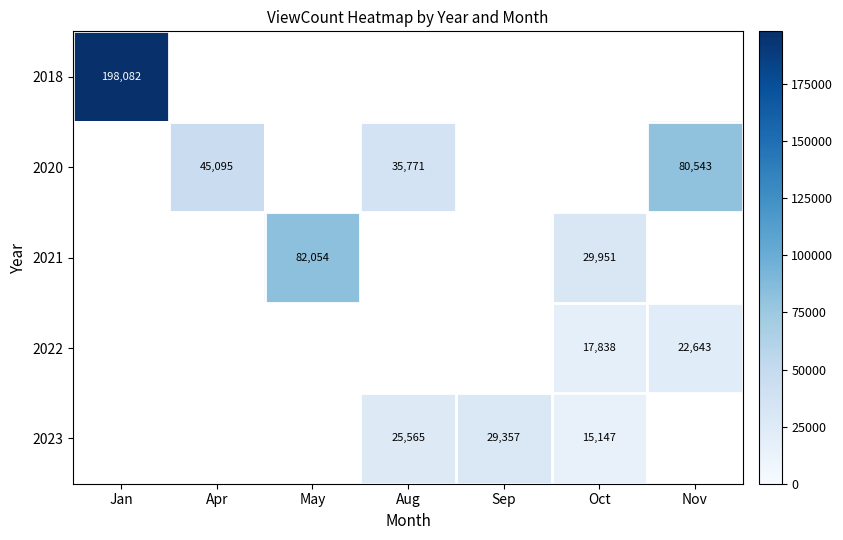

The 2023 series shows 14504 at Aug. True or false?

False